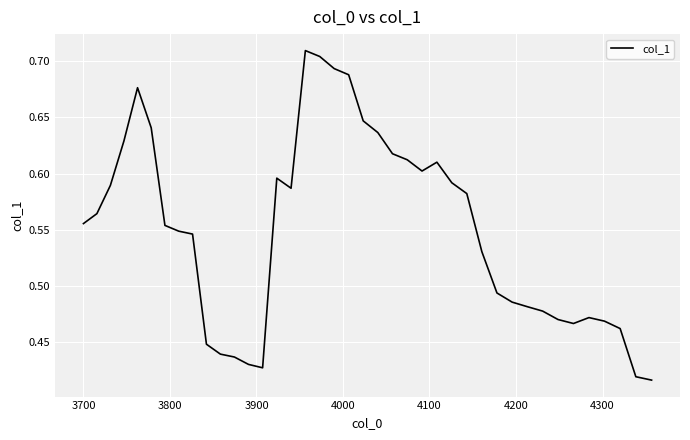

What is the difference between the maximum and minimum values?

0.3